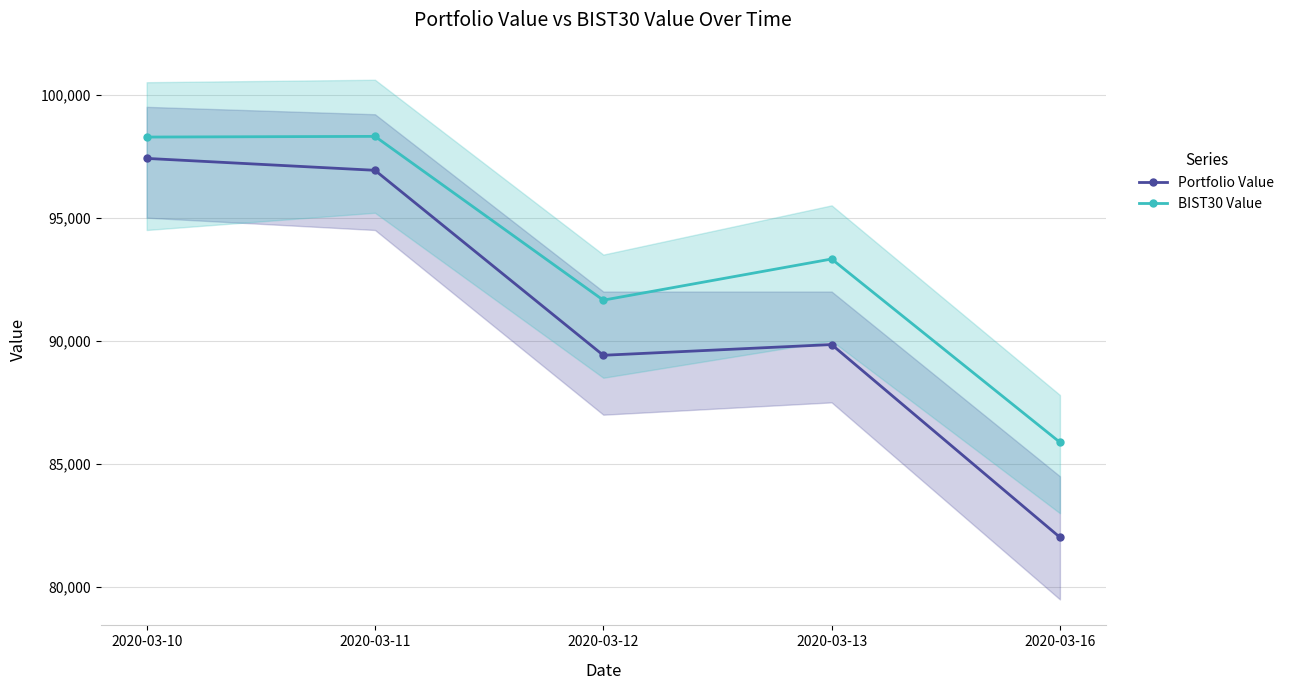

In BIST30 Value, how many points are higher than both neighbors (excluding endpoints)?

2